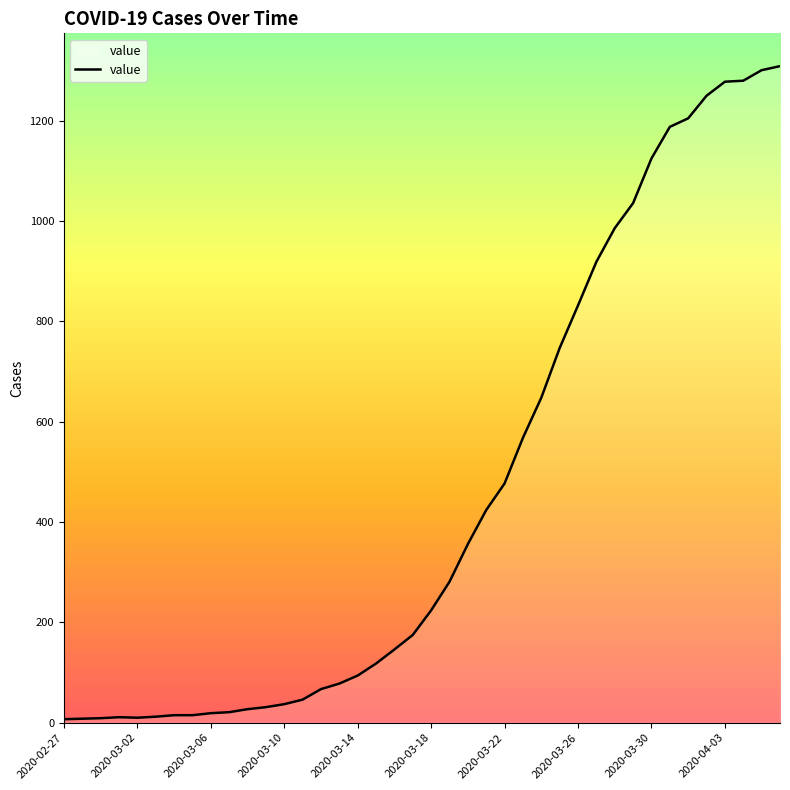

What is the greatest value displayed?

1309